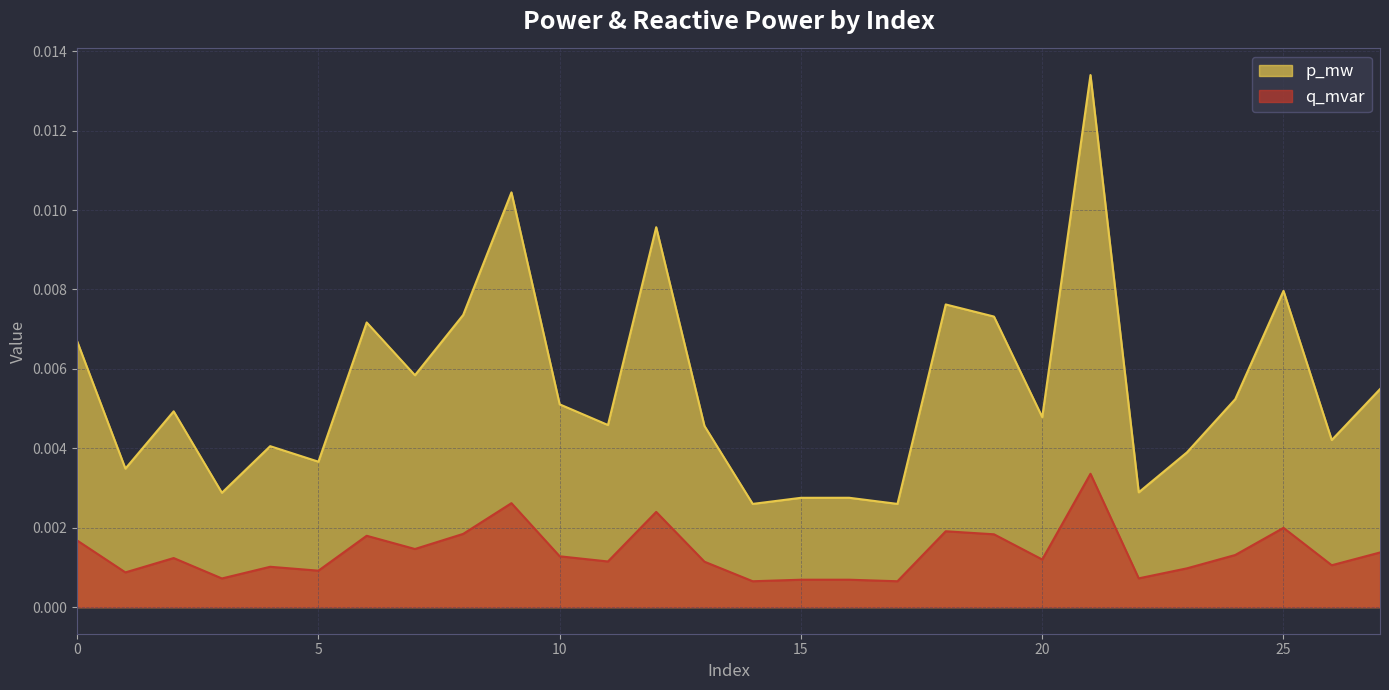

Rank the series by their maximum value, from lowest to highest.

q_mvar, p_mw